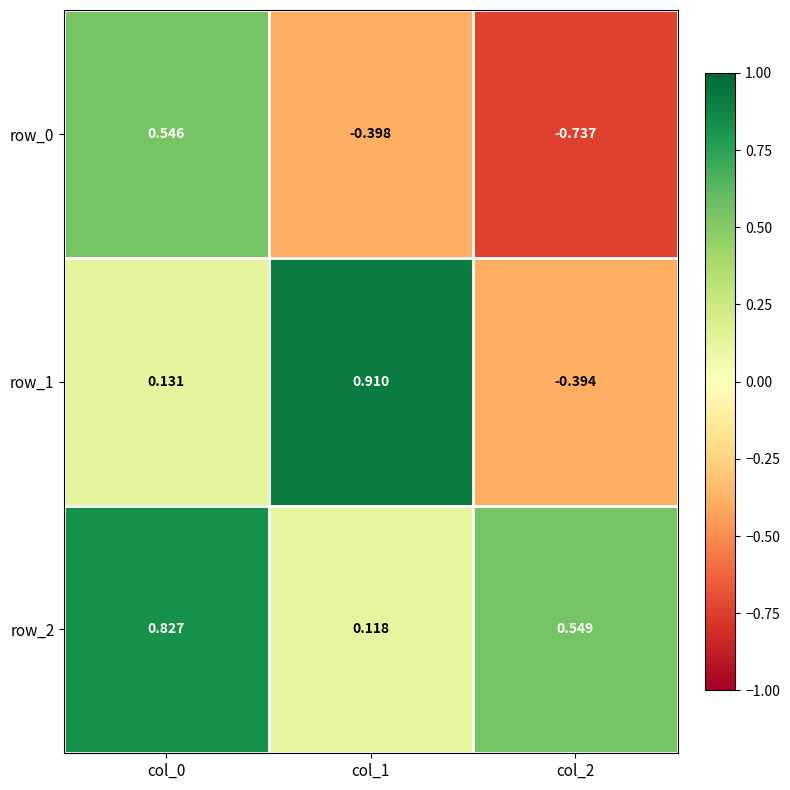

Rank the categories by row_2 value from highest to lowest.

col_0, col_2, col_1